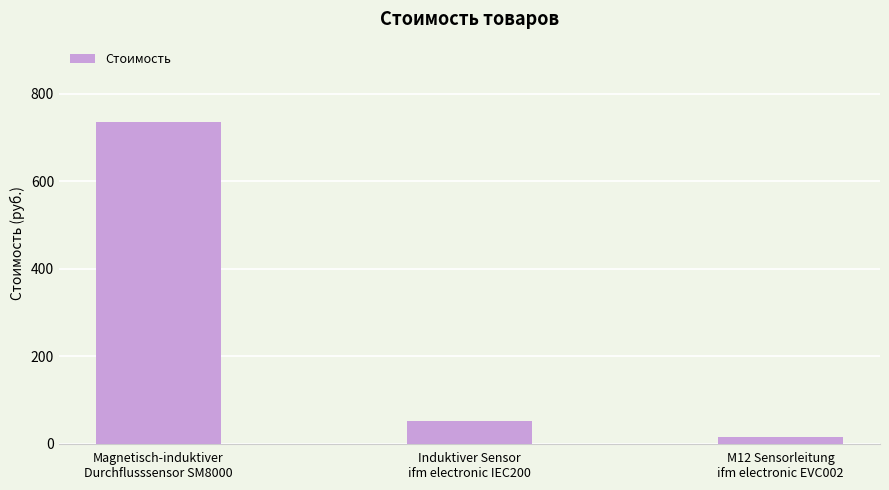

What is the difference between the maximum and second lowest values?

683.7